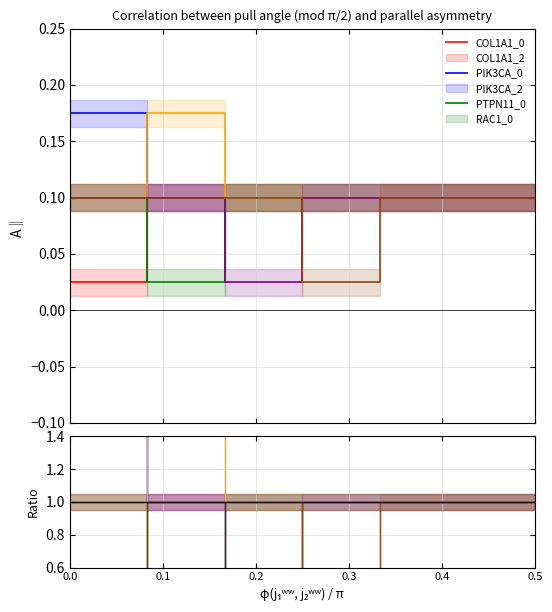

What are all the series names shown in the legend?

COL1A1_0, COL1A1_2, PIK3CA_0, PIK3CA_2, PTPN11_0, RAC1_0